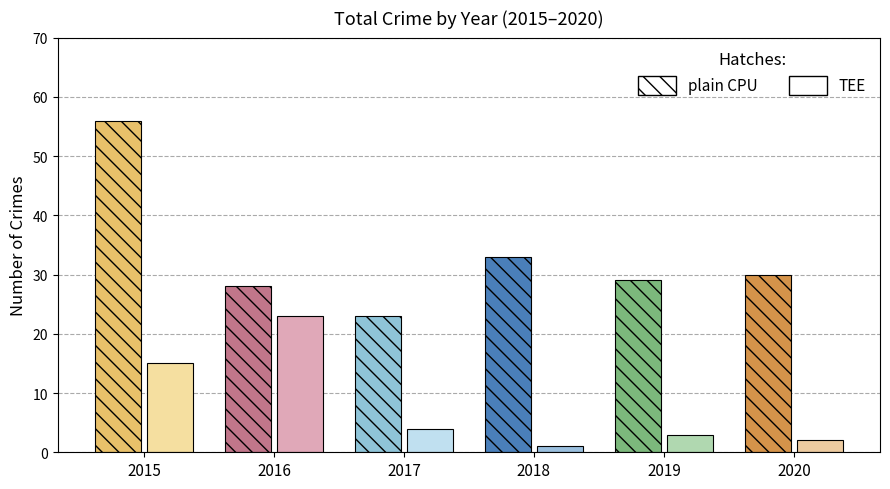

Rank the series at 2019 from highest to lowest value.

plain CPU, TEE